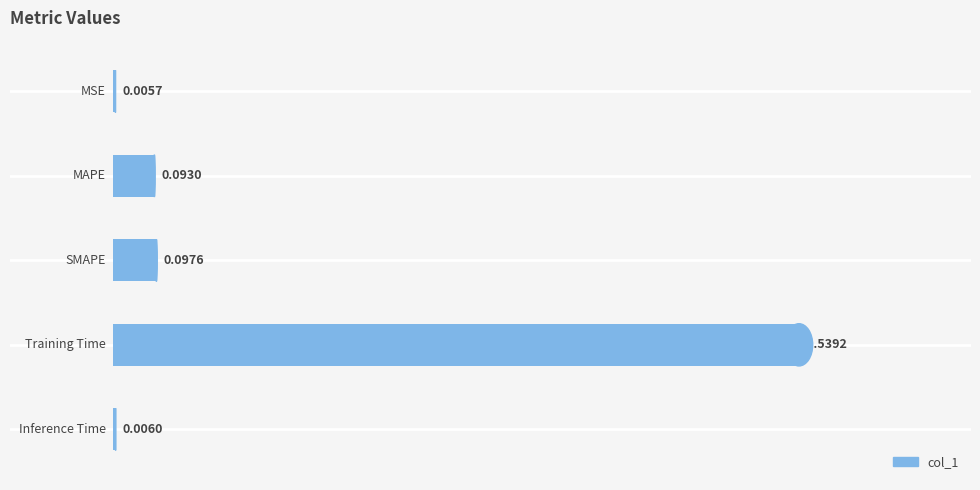

What is the sum of all values?

1.7